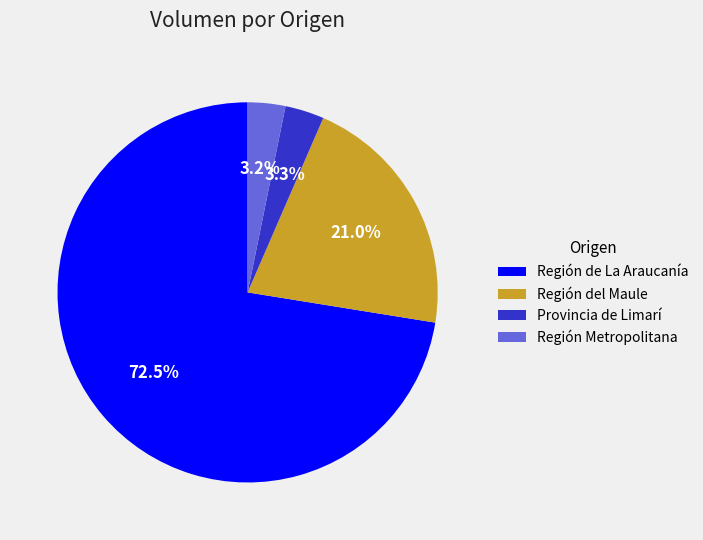

Which has a higher value, Región Metropolitana or Región del Maule?

Región del Maule